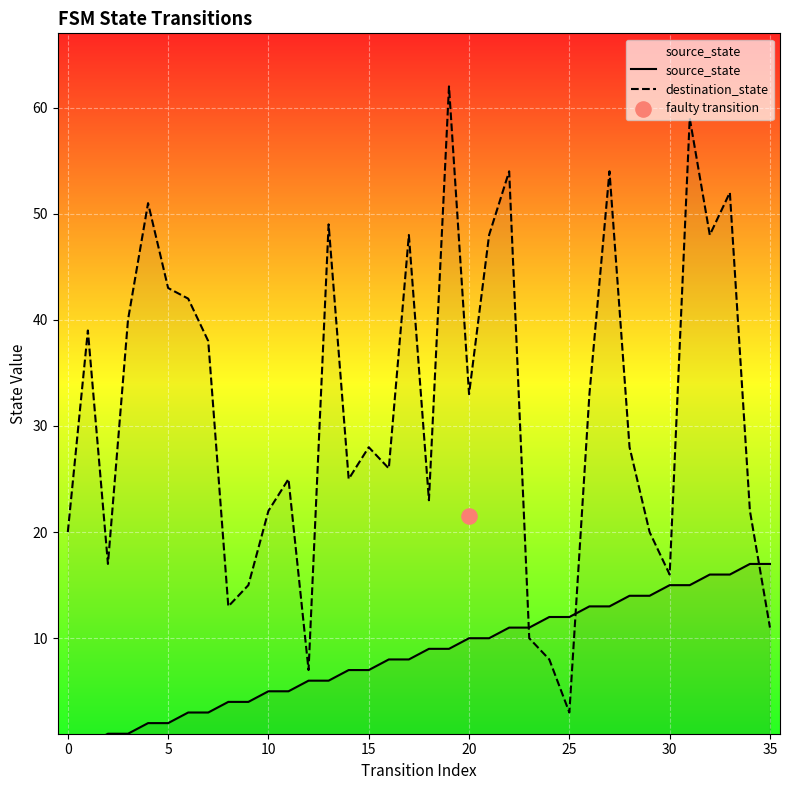

Is the value of source_state at 17 greater than the value of destination_state at 28?

No